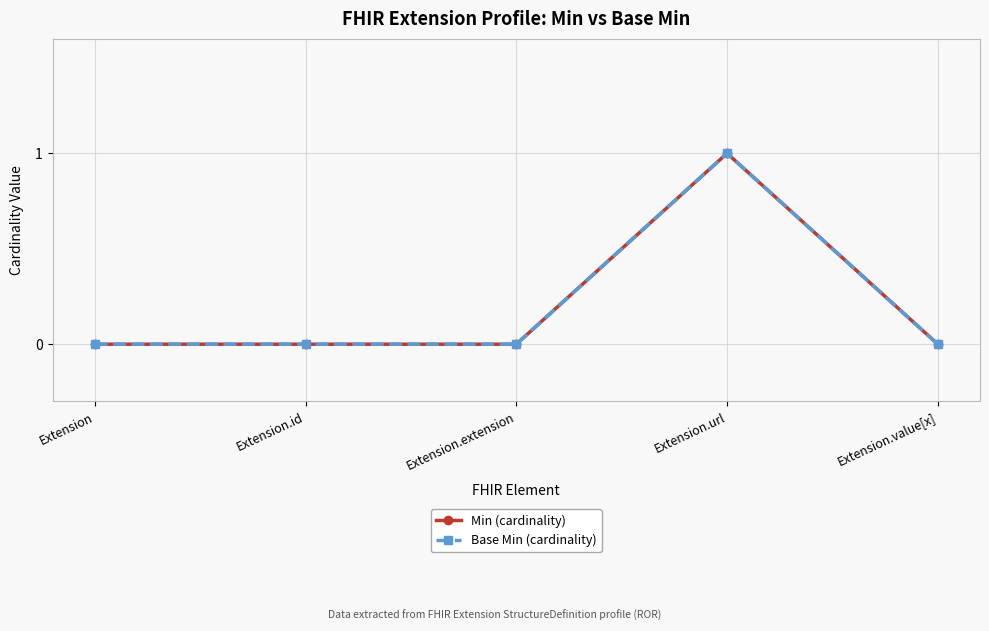

True or false: Min (cardinality) and Base Min (cardinality) intersect in this chart.

False